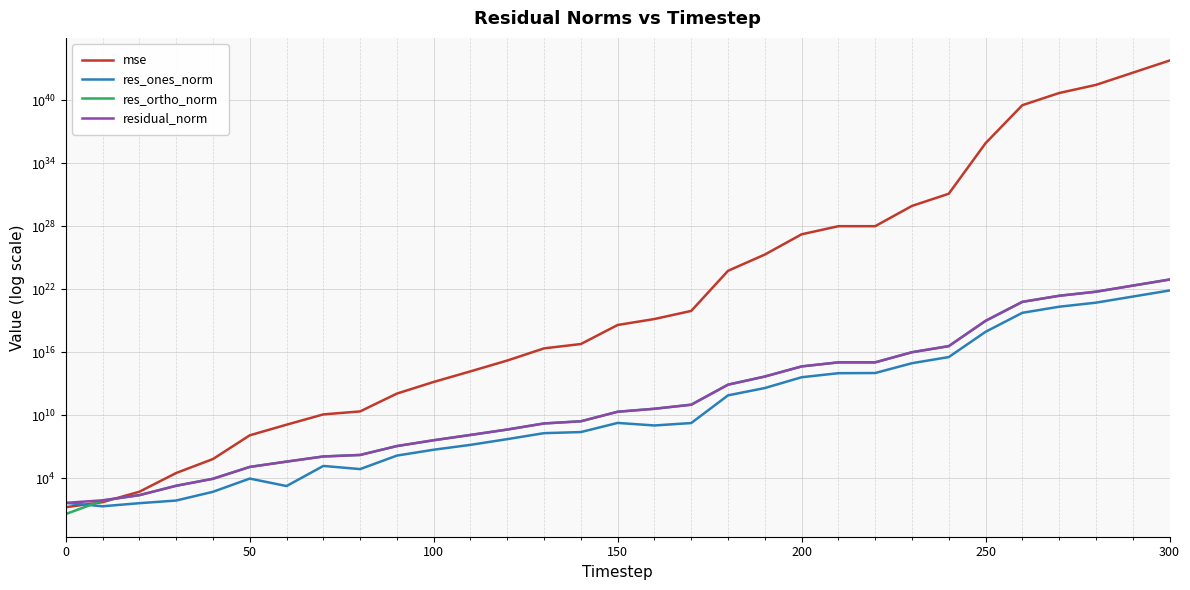

How many intersections are there between res_ones_norm and mse?

1